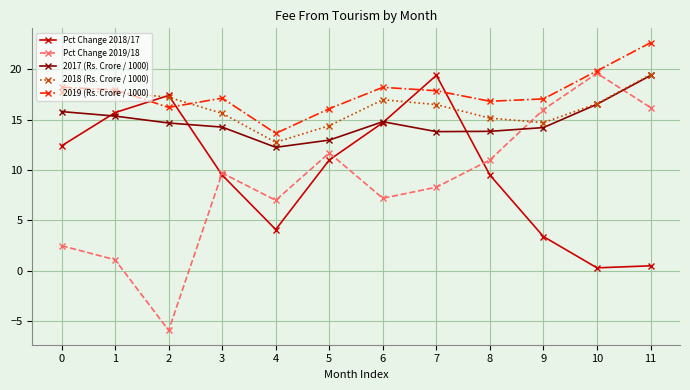

How many data points in Pct Change 2019/18 are less than 9?

6